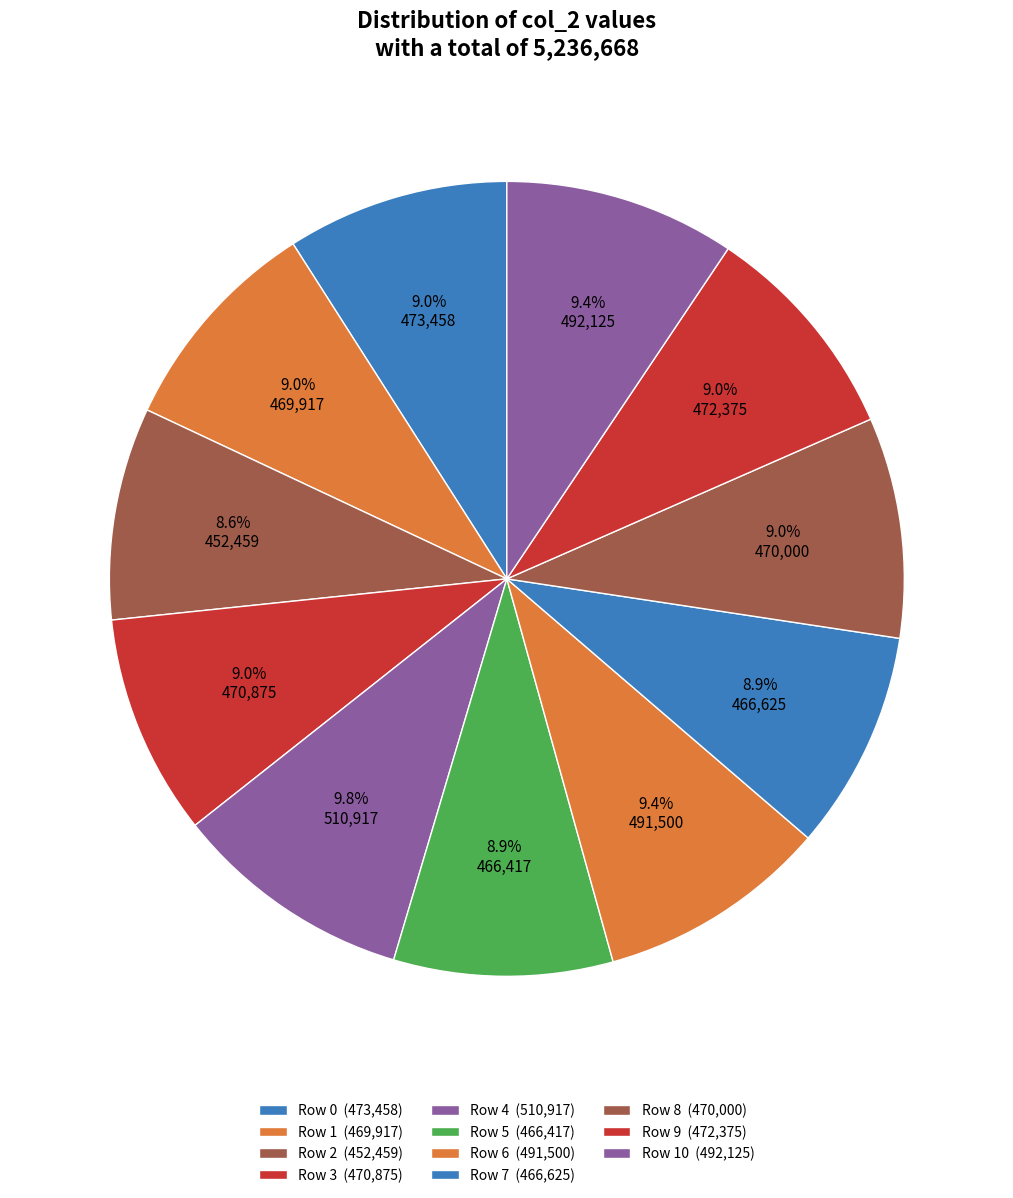

How many segments does this pie chart have?

11